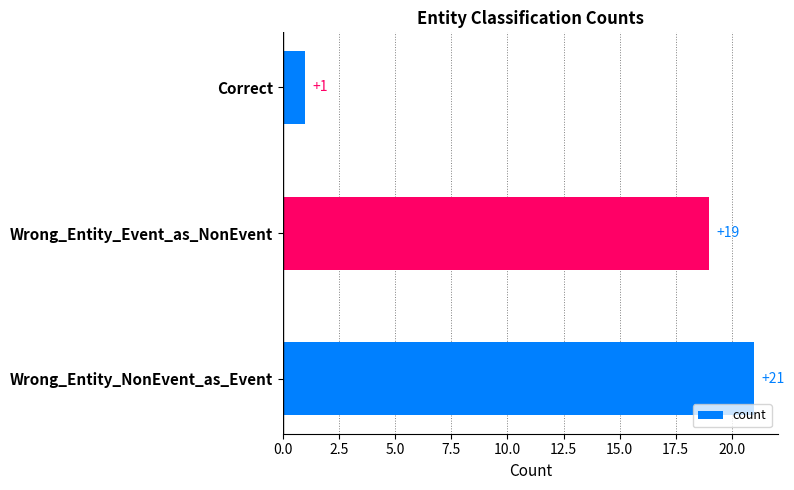

Reading bottom to top, transcribe all the data shown in this chart.

21	19	1